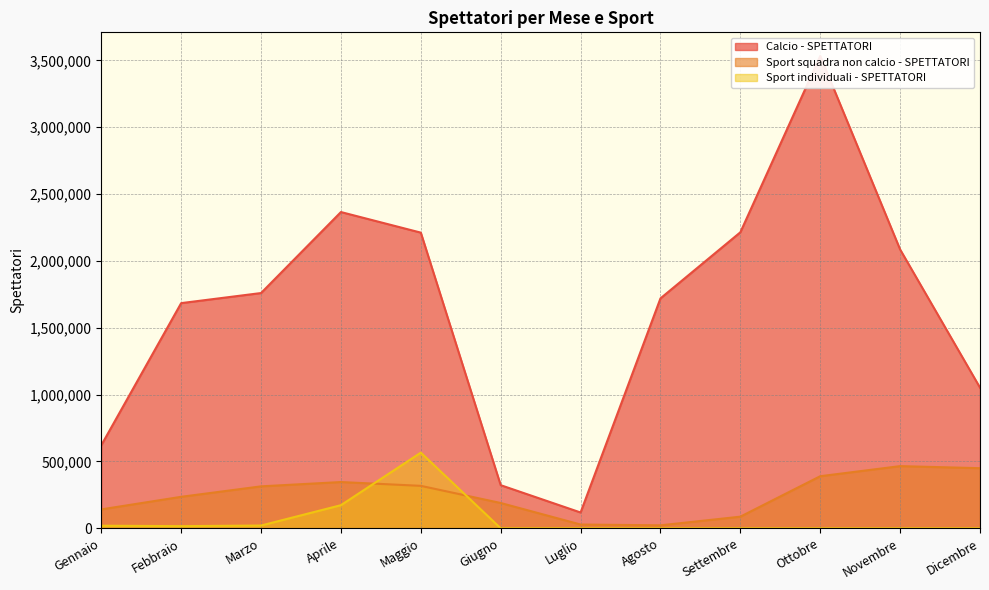

At which category does Sport individuali - SPETTATORI reach its first local valley?

Febbraio